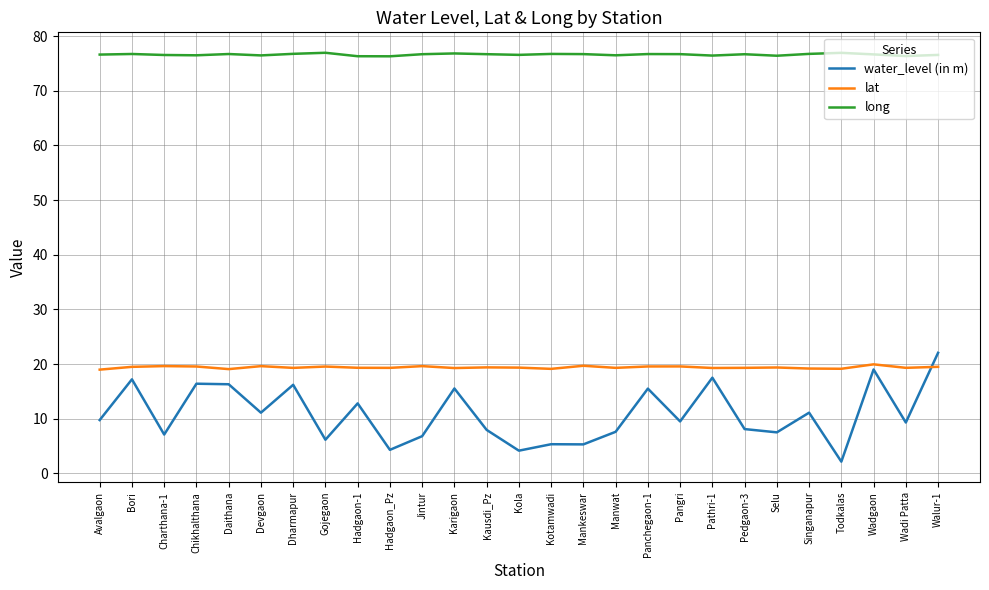

What is the total value across all series at Pathri-1?

113.2